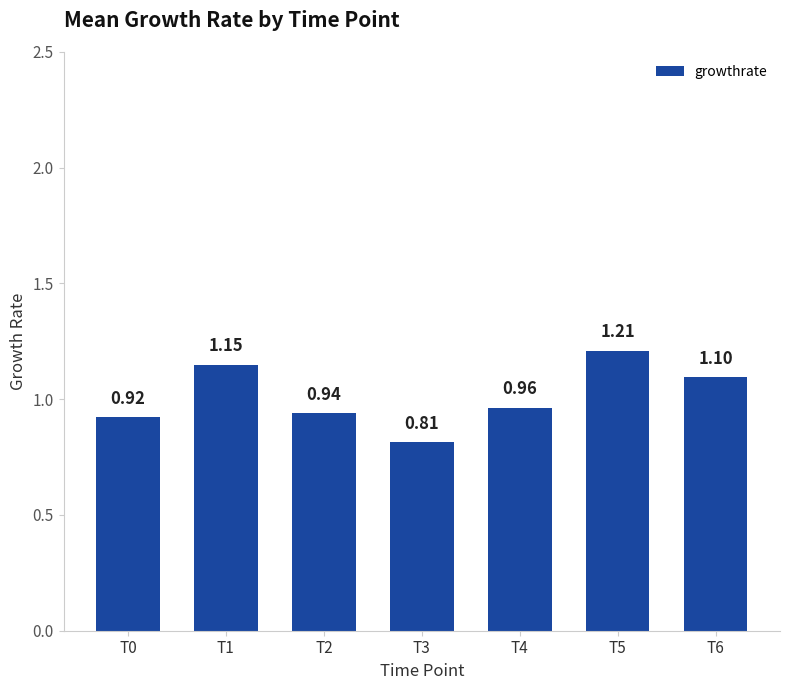

True or false: the data shows 0.2 at T2.

False